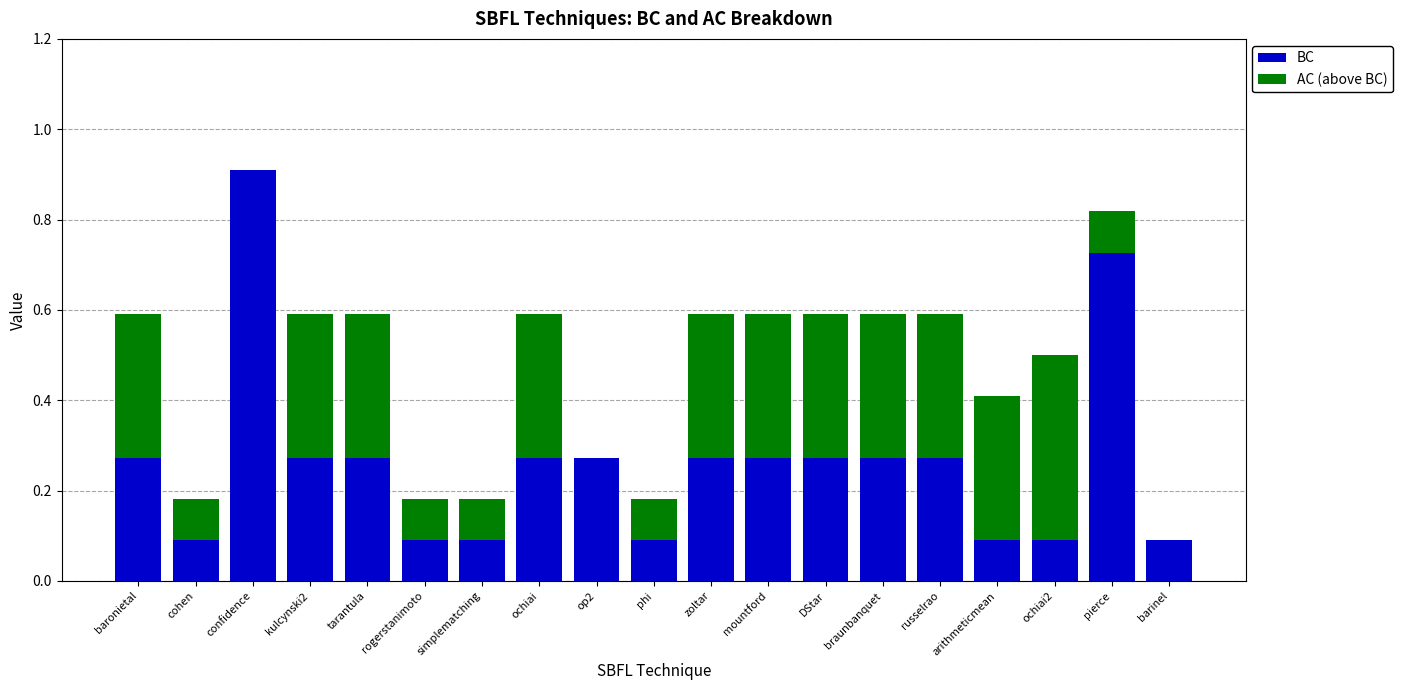

True or false: BC has a value of 0.4 at braunbanquet.

False